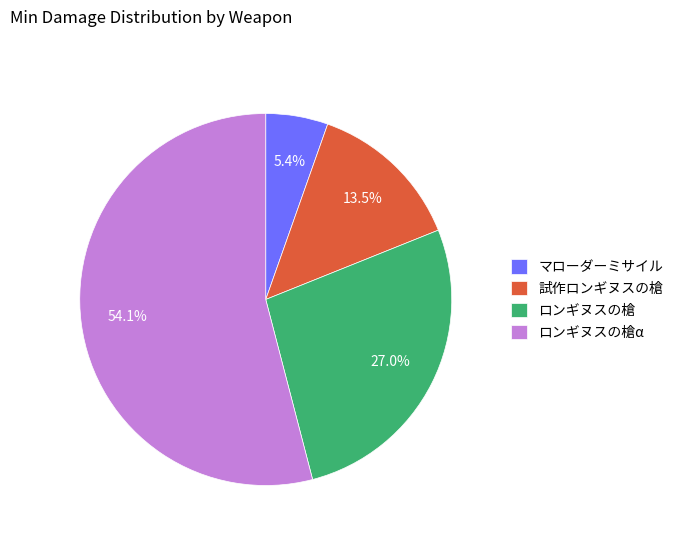

Do マローダーミサイル and ロンギヌスの槍α together represent more than half of the pie?

Yes